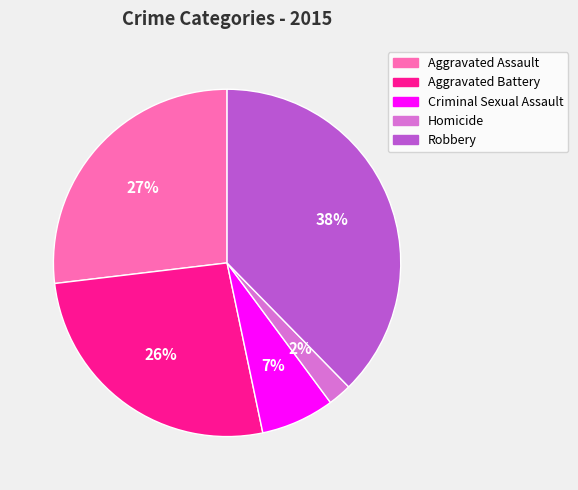

Which category has the smallest portion of the pie?

Homicide